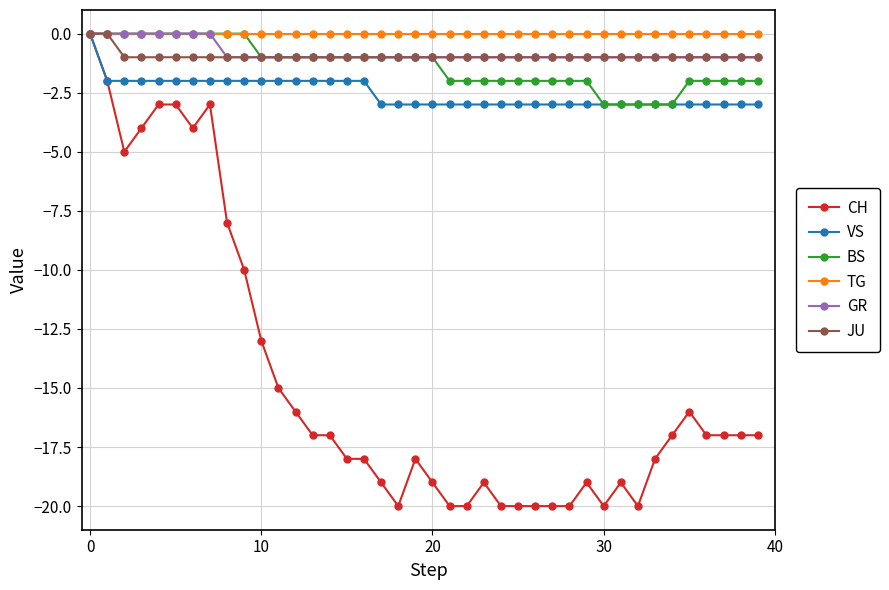

Which series has the largest range (max minus min)?

CH